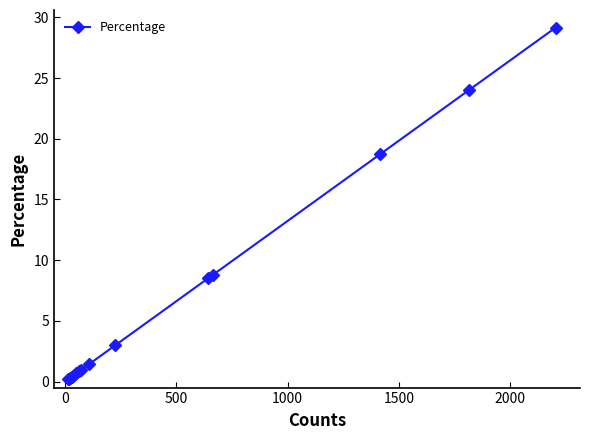

What is the value of the 11th point from the left?

8.5